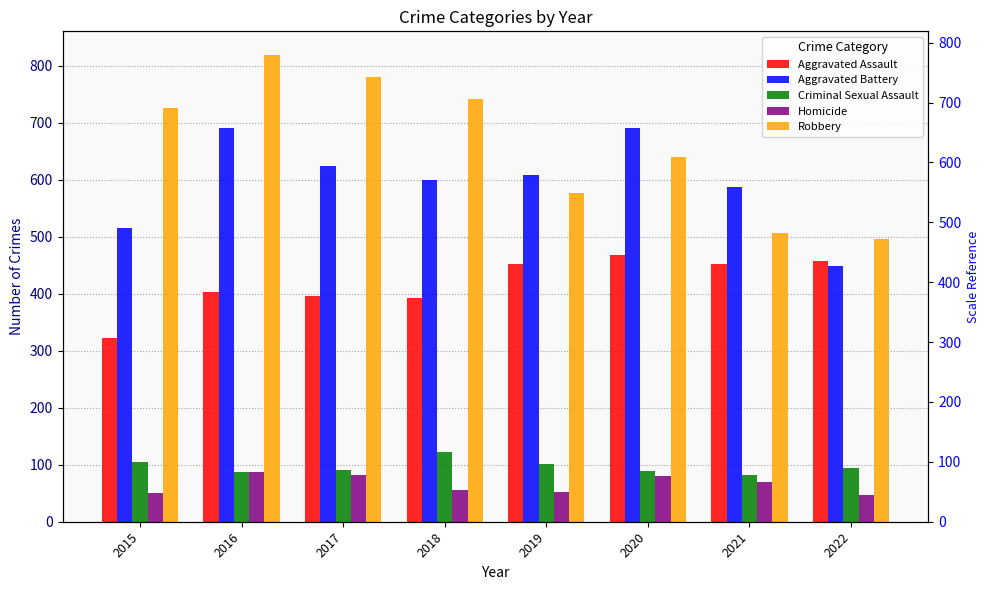

Between 2016 and 2018, which series saw the biggest shift?

Aggravated Battery